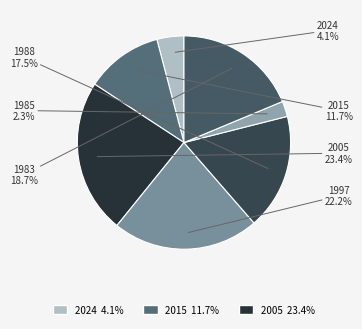

To the nearest percent, what is the difference between the largest and smallest slice percentages?

21%